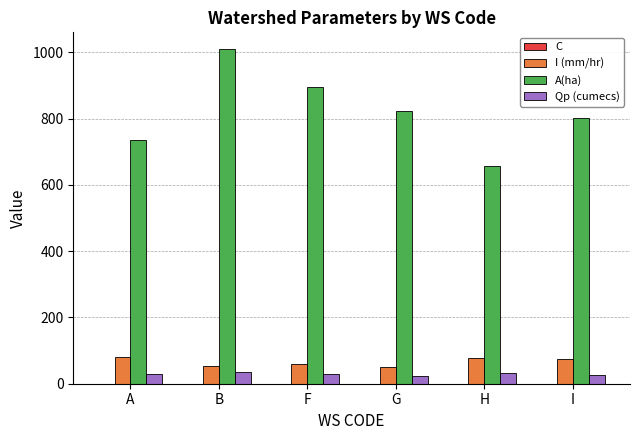

How many groups of bars are there?

6